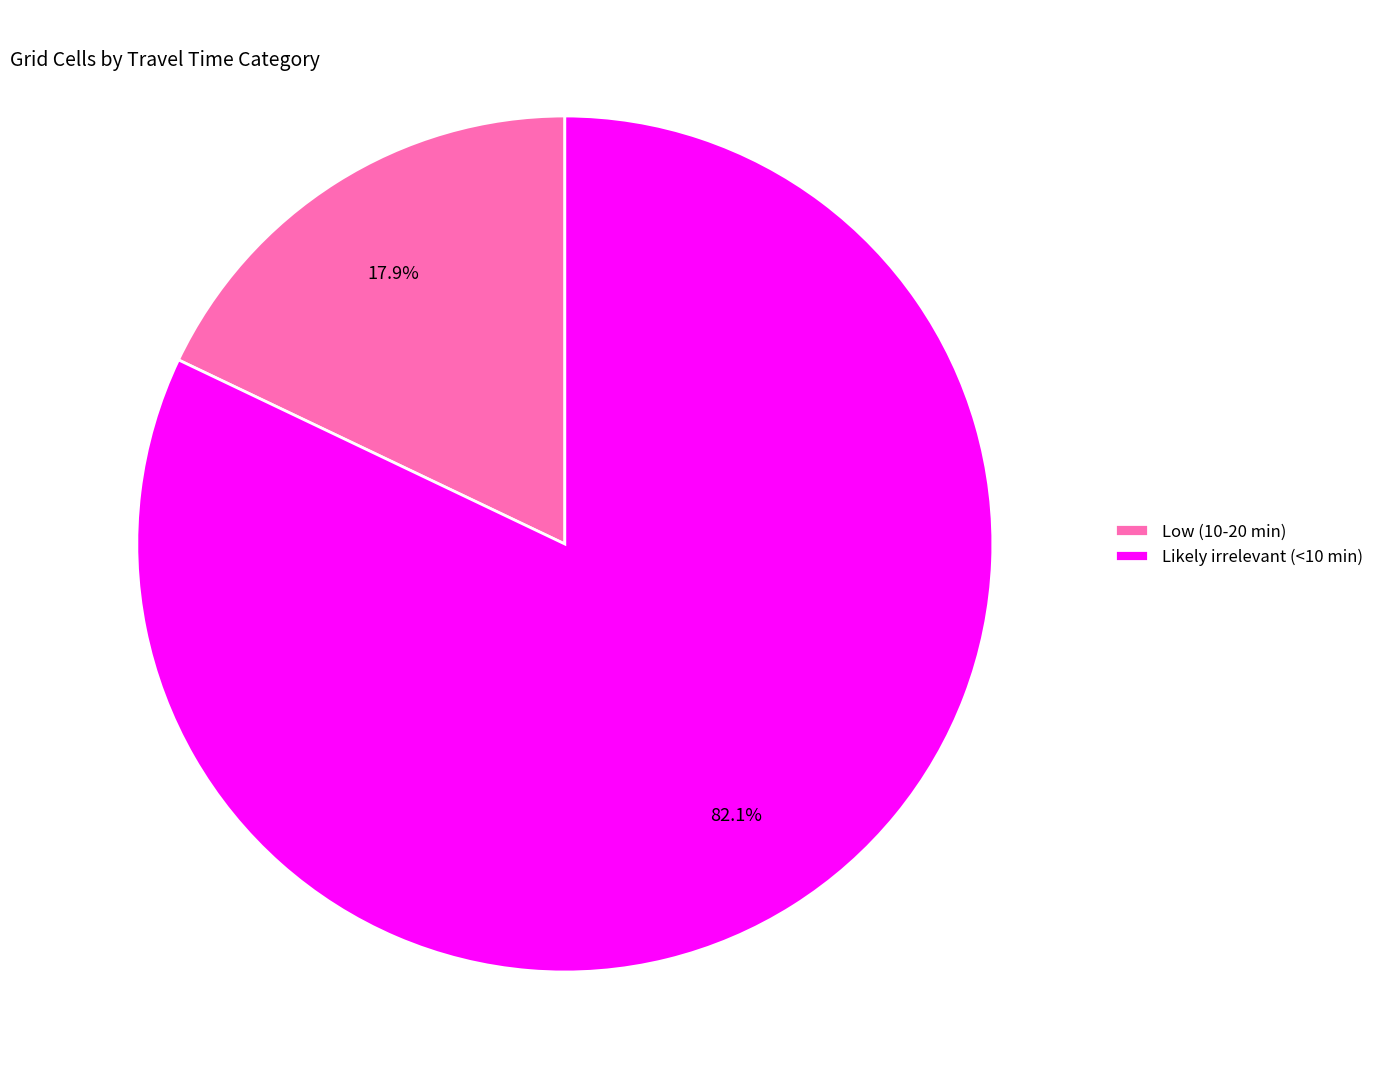

Combined, do Low (10-20 min) and Likely irrelevant (<10 min) account for over 50%?

Yes